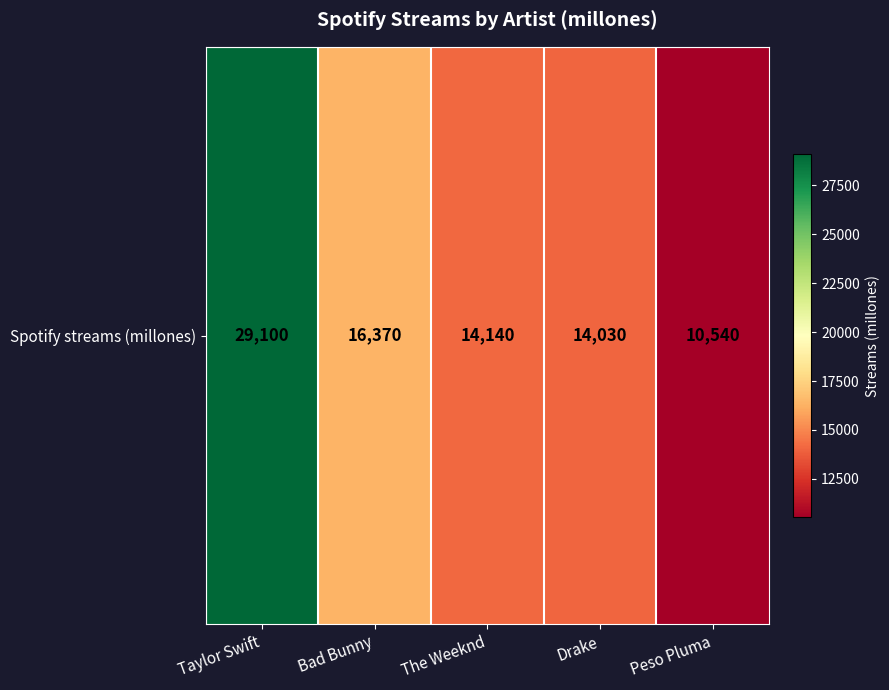

What is the ratio of the value at The Weeknd to the value at Bad Bunny?

0.9